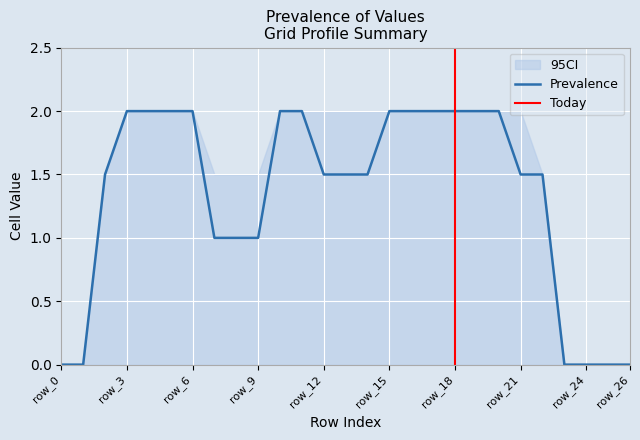

The value of Prevalence at row_12 is 2.6. True or false?

False